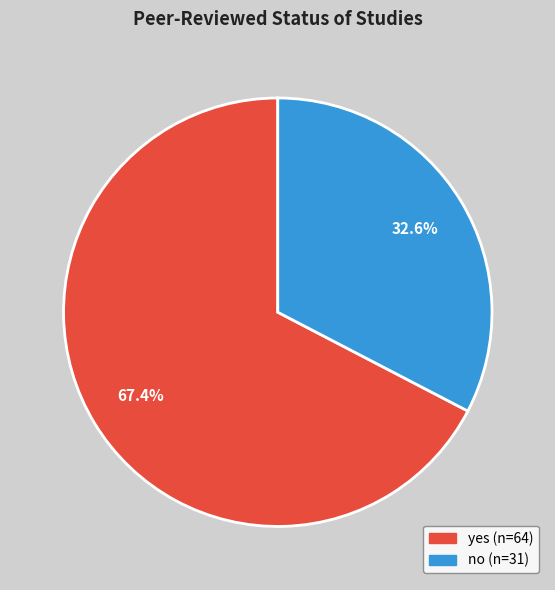

What percentage is NOT represented by yes?

32.6%